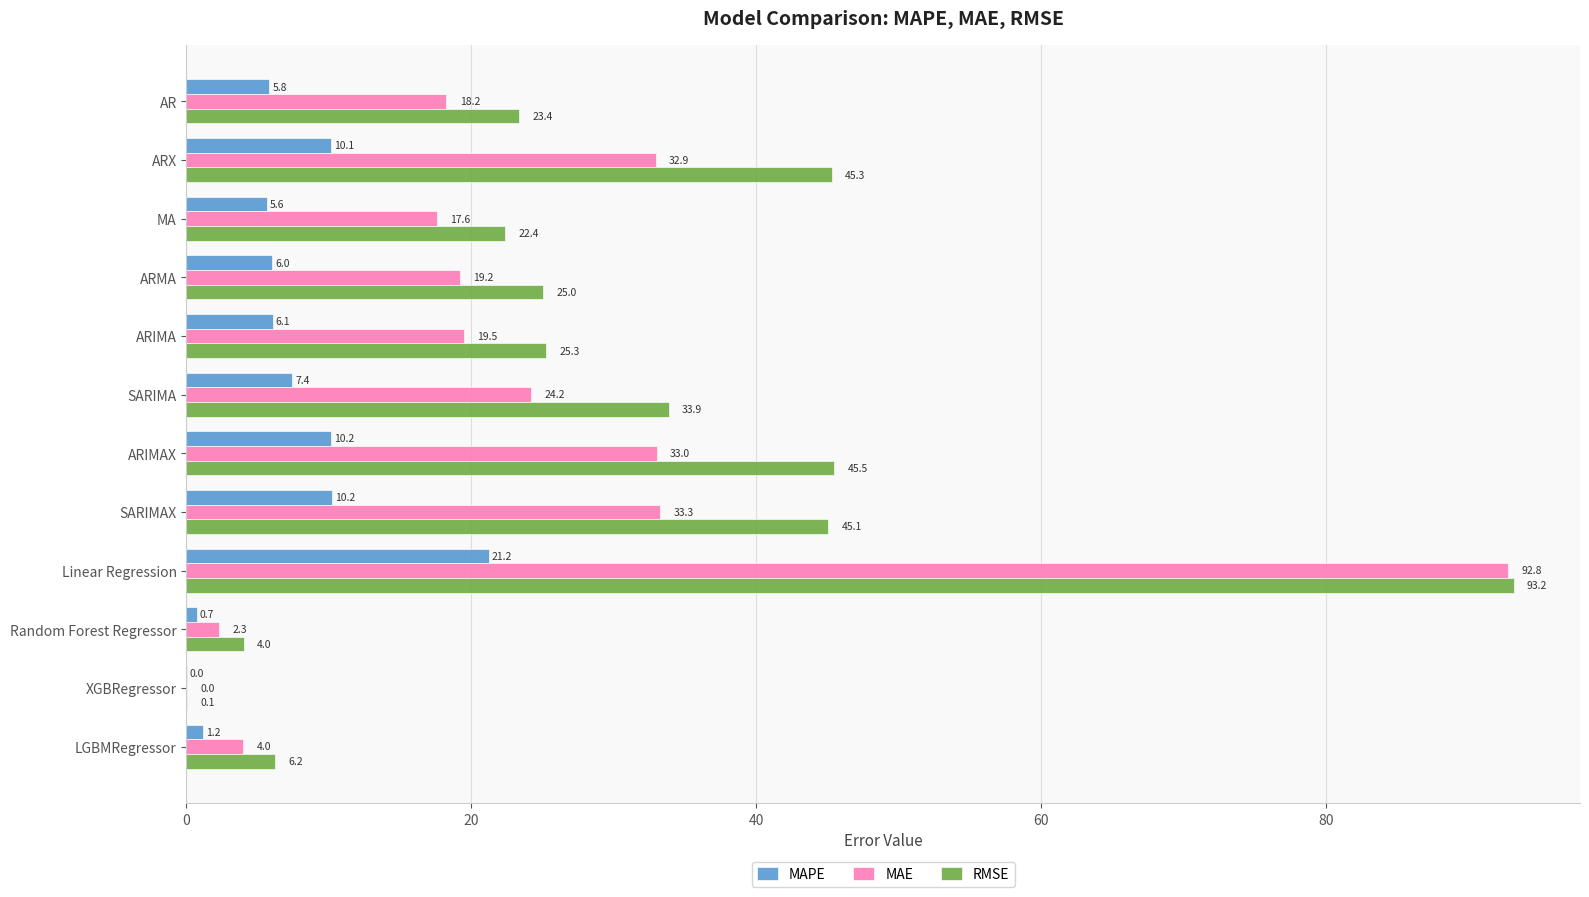

What is the total value across all series at SARIMAX?

88.6